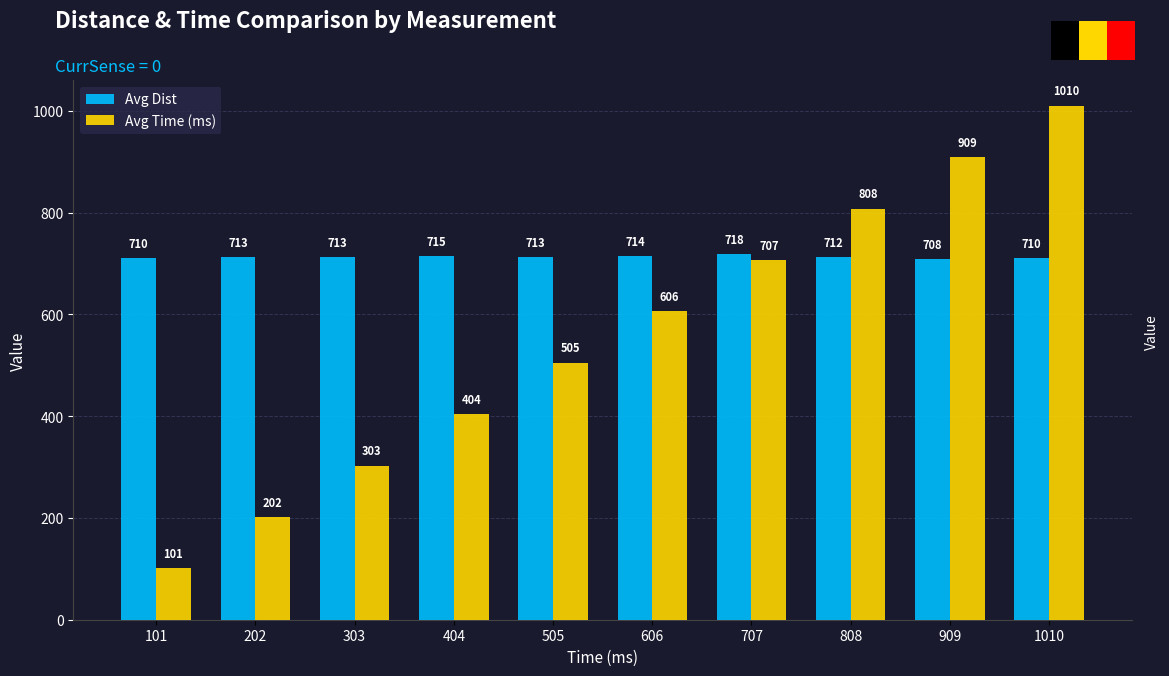

Reading left to right, what are all the values shown in this chart?

Avg Dist: 101=710	202=713	303=713	404=715	505=713	606=714	707=718	808=712	909=708	1010=710
Avg Time (ms): 101=101	202=202	303=303	404=404	505=505	606=606	707=707	808=808	909=909	1010=1010